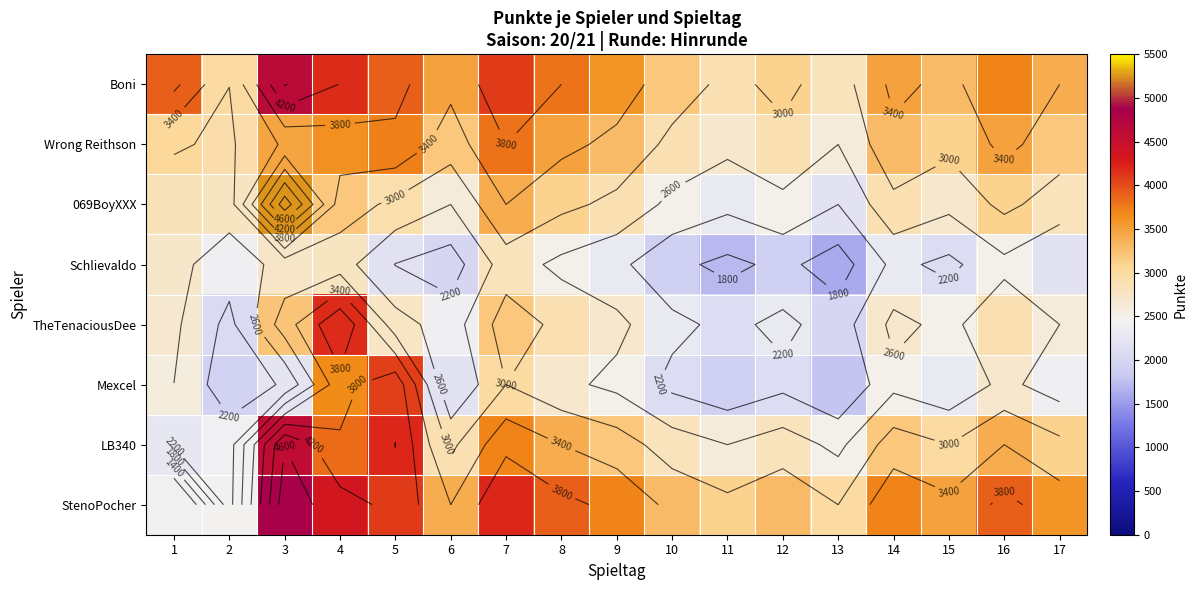

What is the minimum value shown in the chart?

1600.0